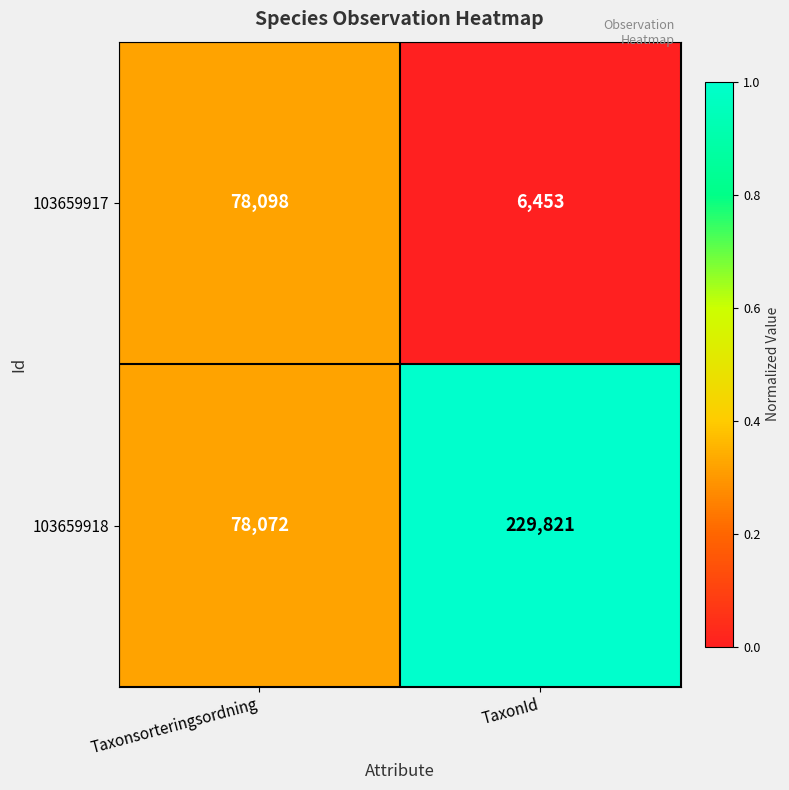

Reading left to right, transcribe all the data shown in this chart.

103659917: 78098	6453
103659918: 78072	229821